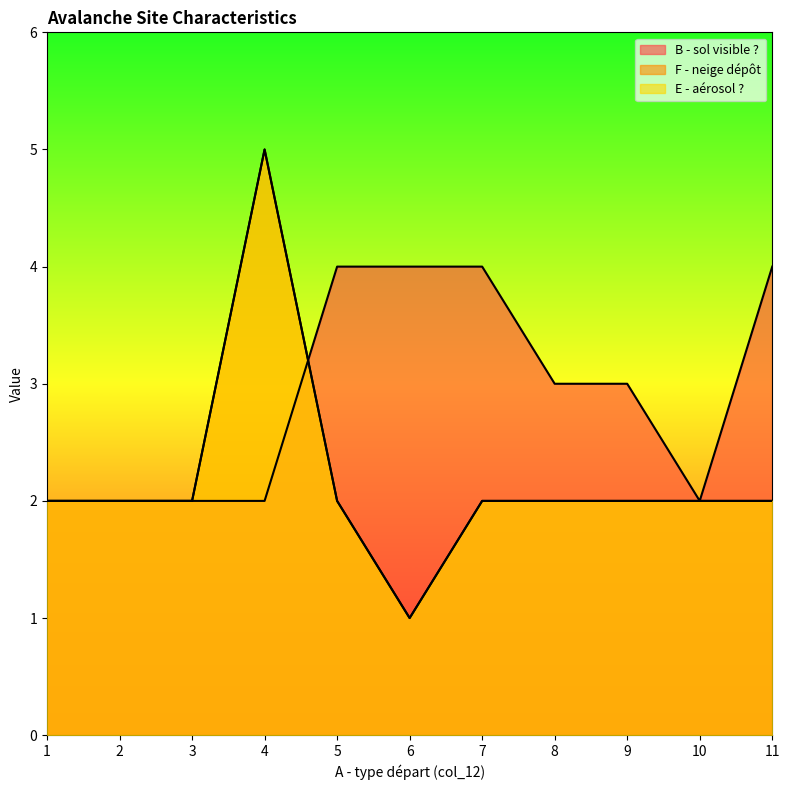

Is the value of F - neige dépôt at 7 greater than the value of E - aérosol ? at 9?

No